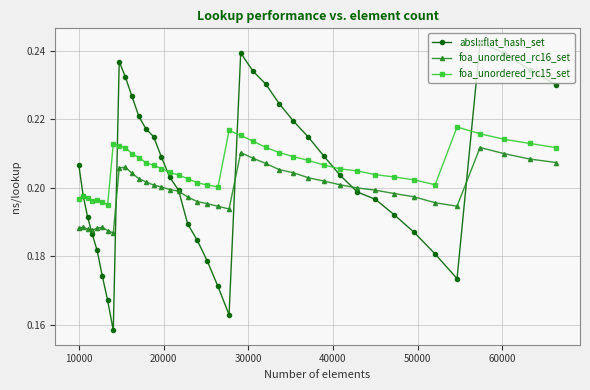

At how many categories does at least one series exceed 0?

40